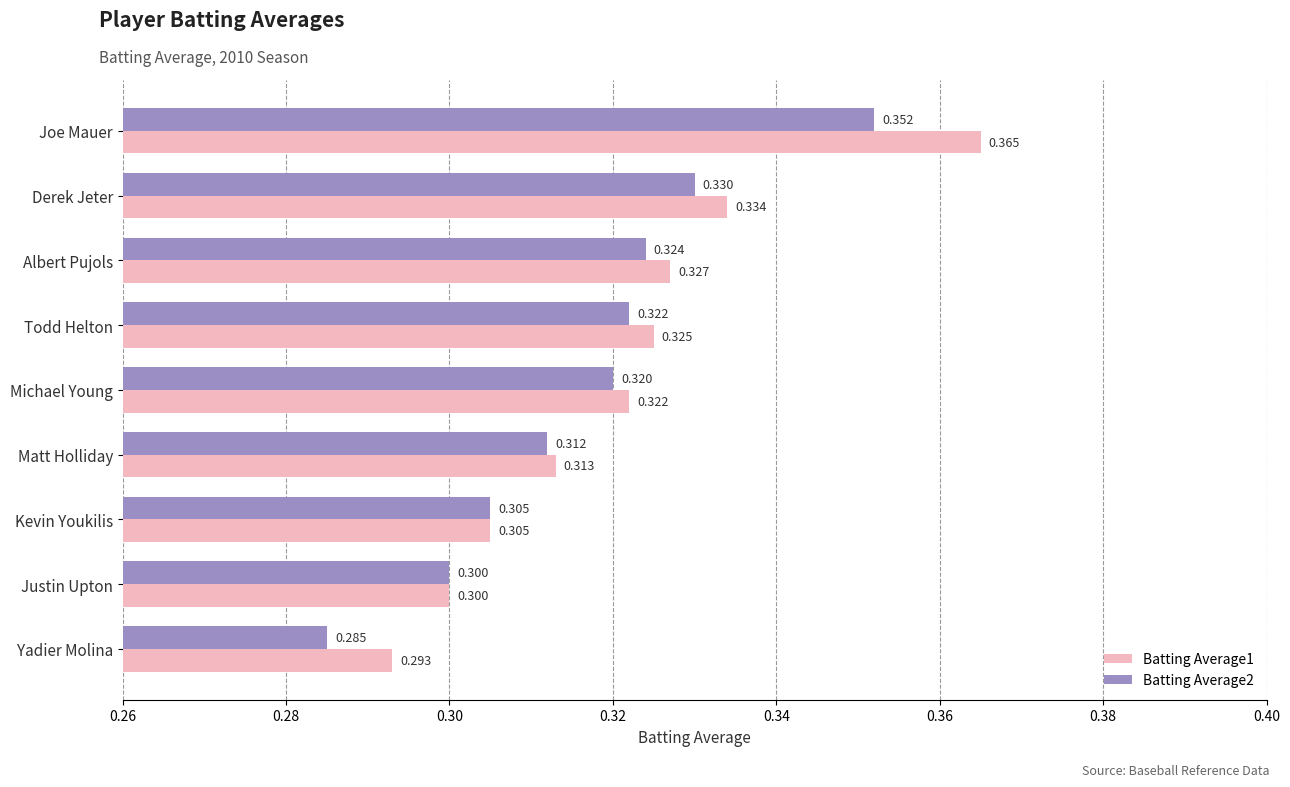

At which label is Batting Average1 closest to 0?

Yadier Molina